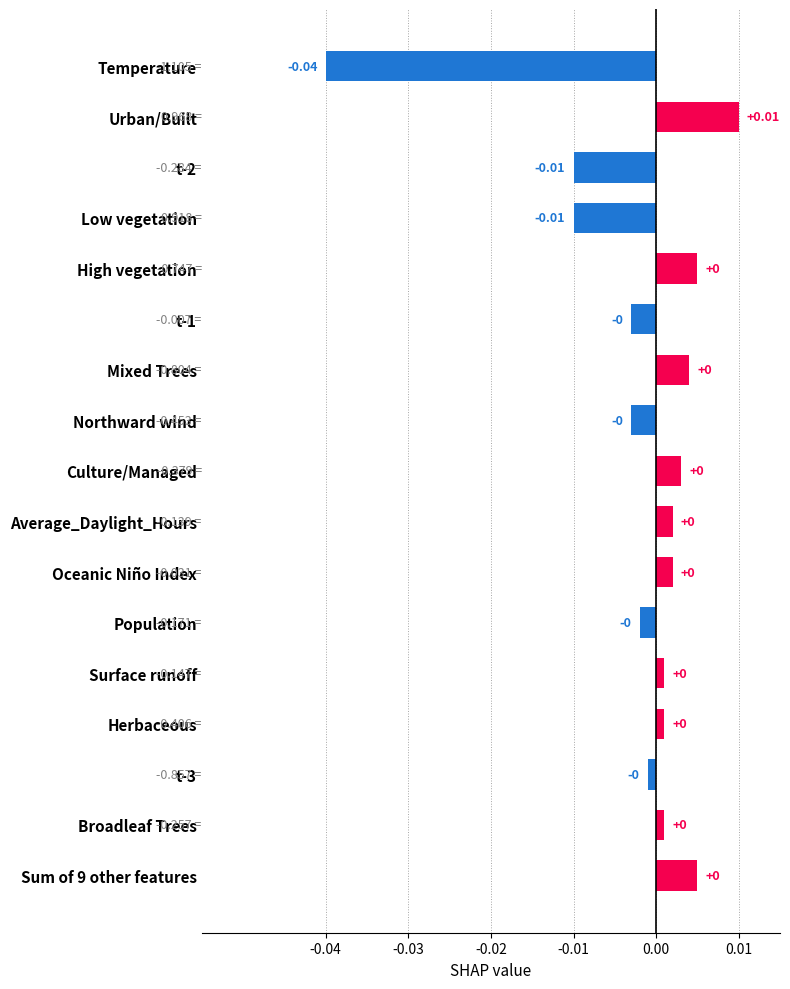

Which category has the lowest value across all series?

Temperature